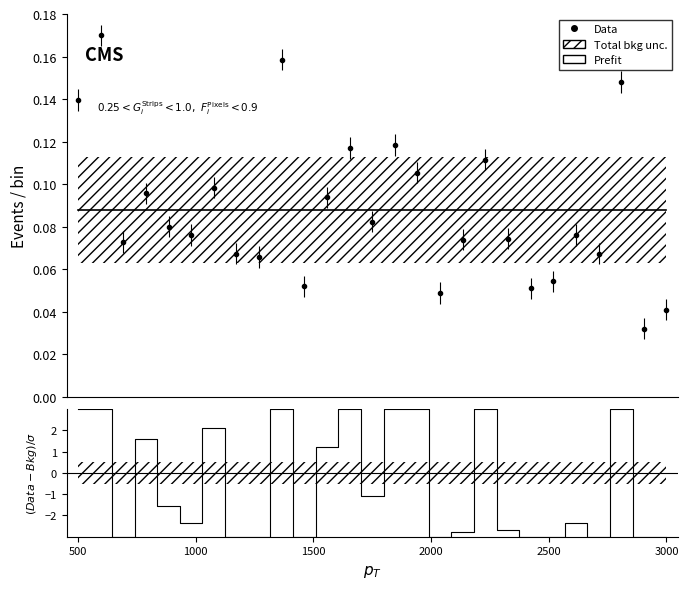

Which series has the largest total across all categories?

Prefit